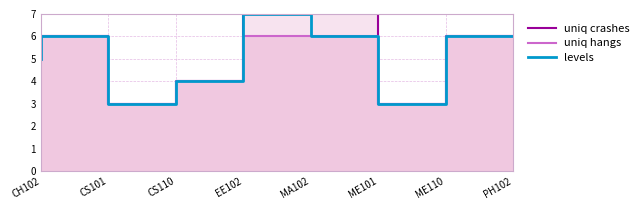

True or false: levels and uniq hangs cross at least once.

False